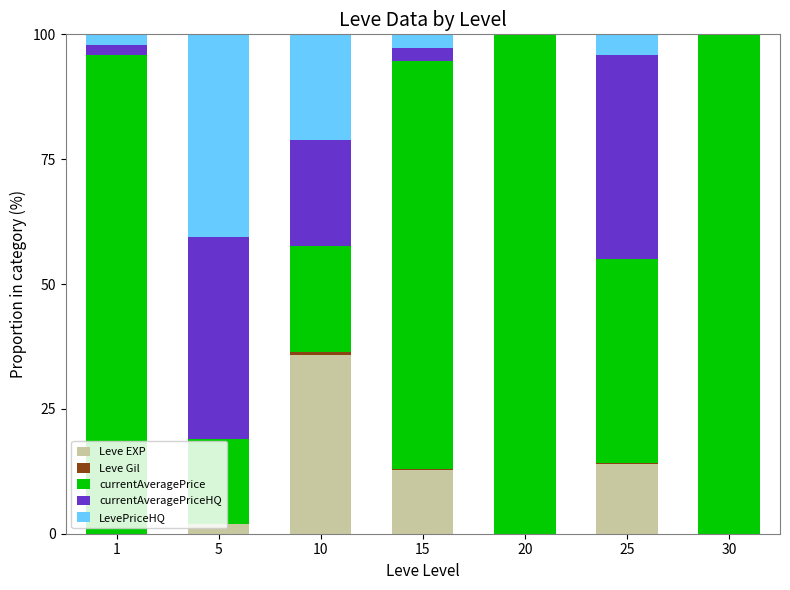

What is the sum of all Leve EXP values?

64.3